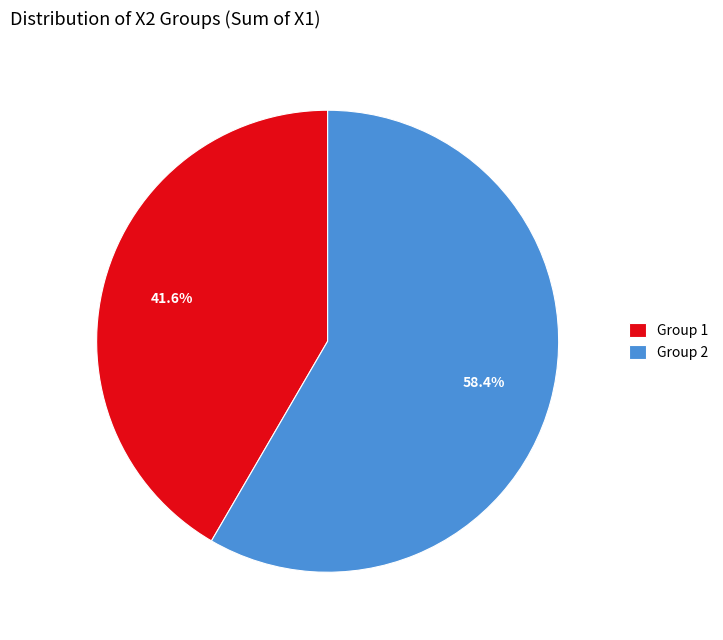

What portion of the pie excludes Group 2?

41.6%